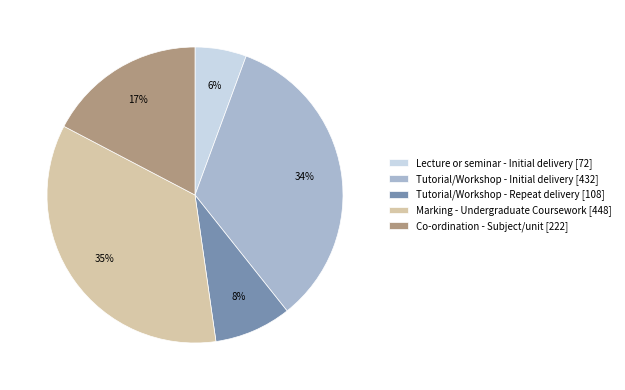

What percentage is the Tutorial/Workshop - Repeat delivery slice, to the nearest percent?

8%